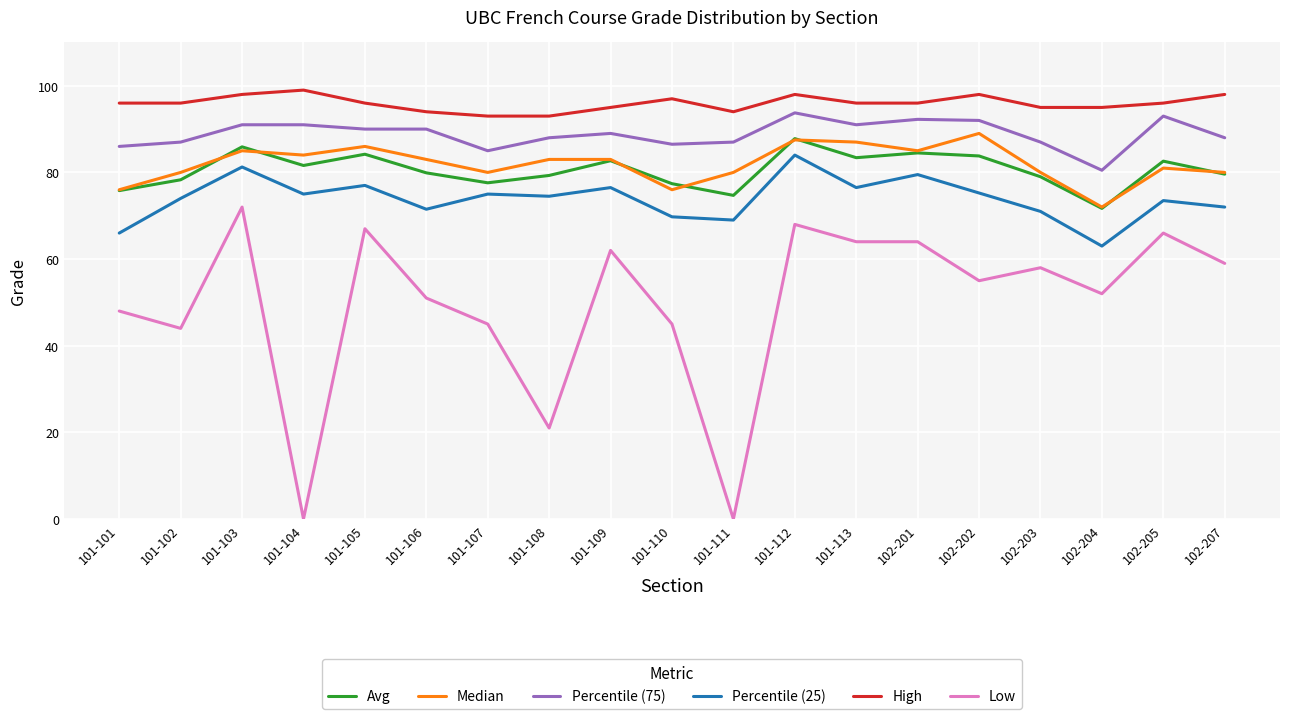

The value of Avg at 101-102 is 120.3. True or false?

False